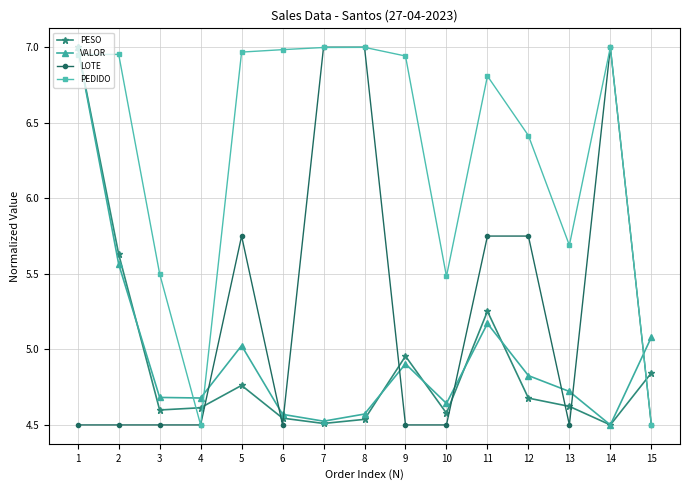

Between which two adjacent categories do VALOR and LOTE first intersect?

4 and 5